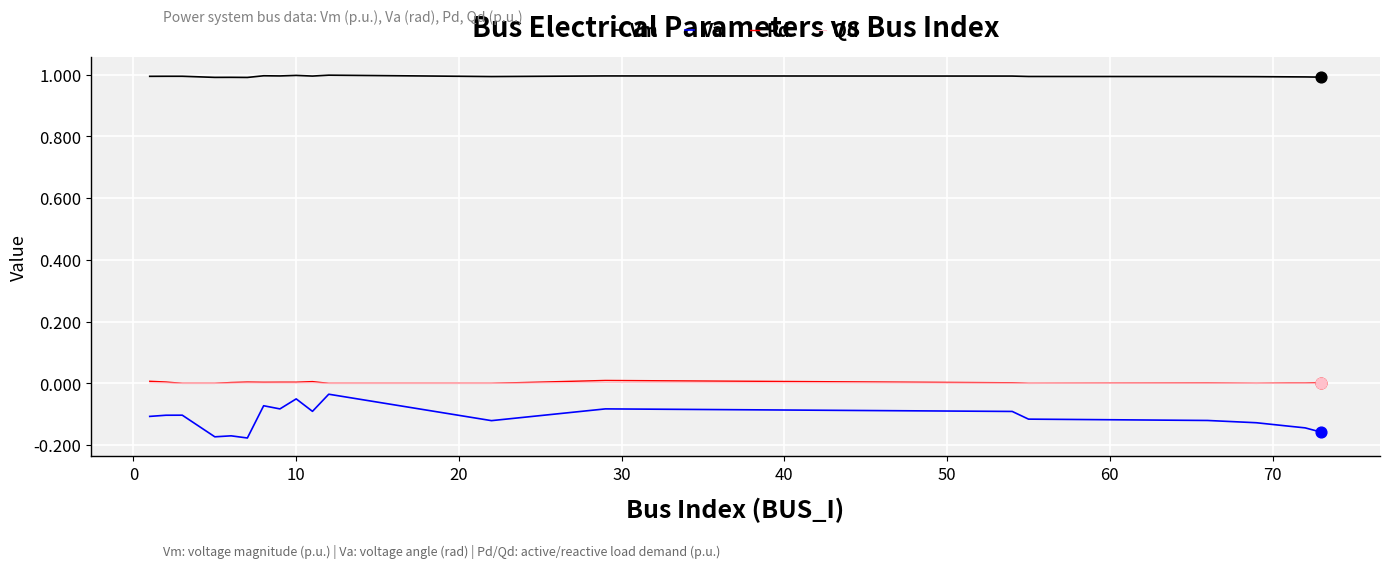

Which series has the largest total across all categories?

Vm